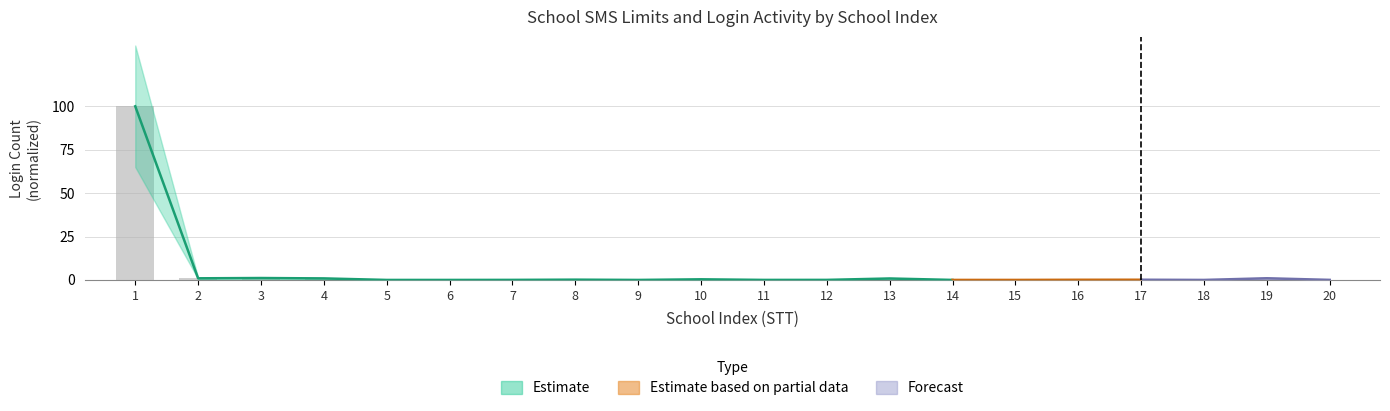

Rank the categories by value from highest to lowest.

1, 3, 19, 2, 4, 13, 10, 8, 17, 16, 20, 7, 12, 11, 14, 15, 5, 6, 9, 18